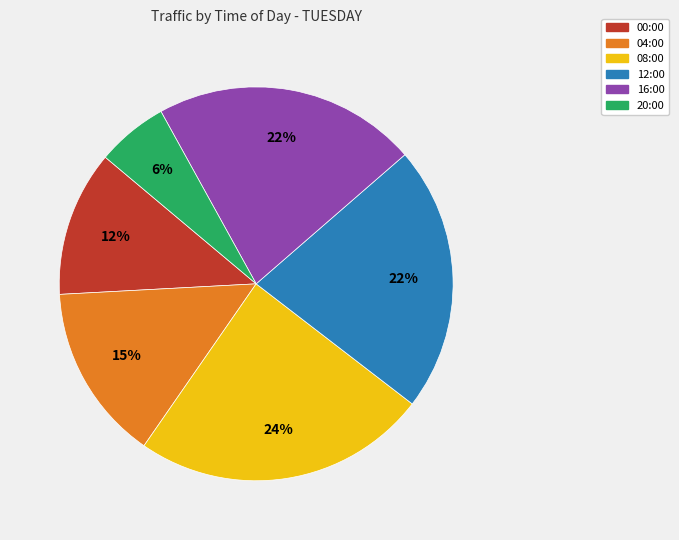

Is the sum of 20:00 and 12:00 greater than half?

No